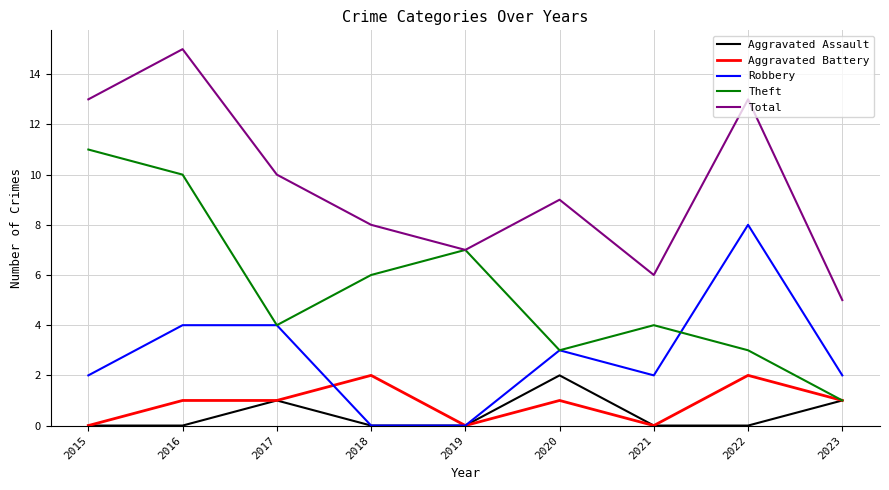

Reading left to right, what are all the values shown in this chart?

Aggravated Assault: 0	0	1	0	0	2	0	0	1
Aggravated Battery: 0	1	1	2	0	1	0	2	1
Robbery: 2	4	4	0	0	3	2	8	2
Theft: 11	10	4	6	7	3	4	3	1
Total: 13	15	10	8	7	9	6	13	5